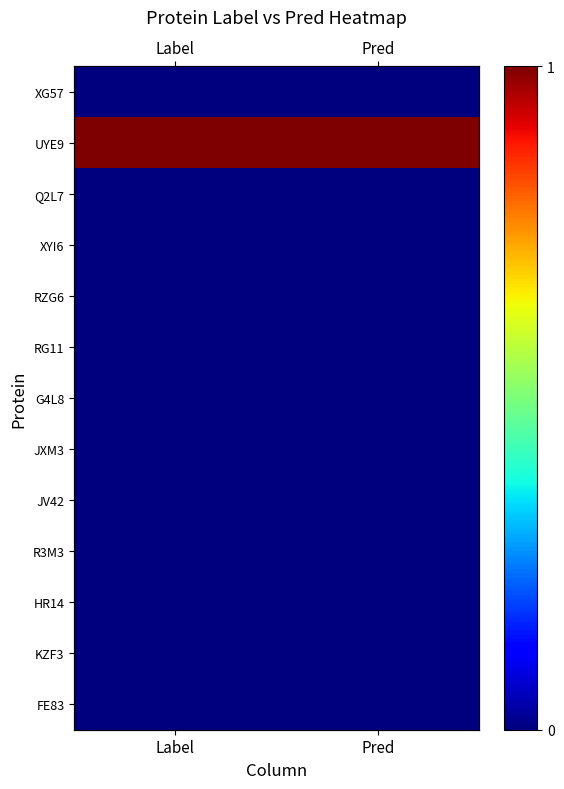

Is the value of KZF3 at Label greater than the value of JV42 at Pred?

No